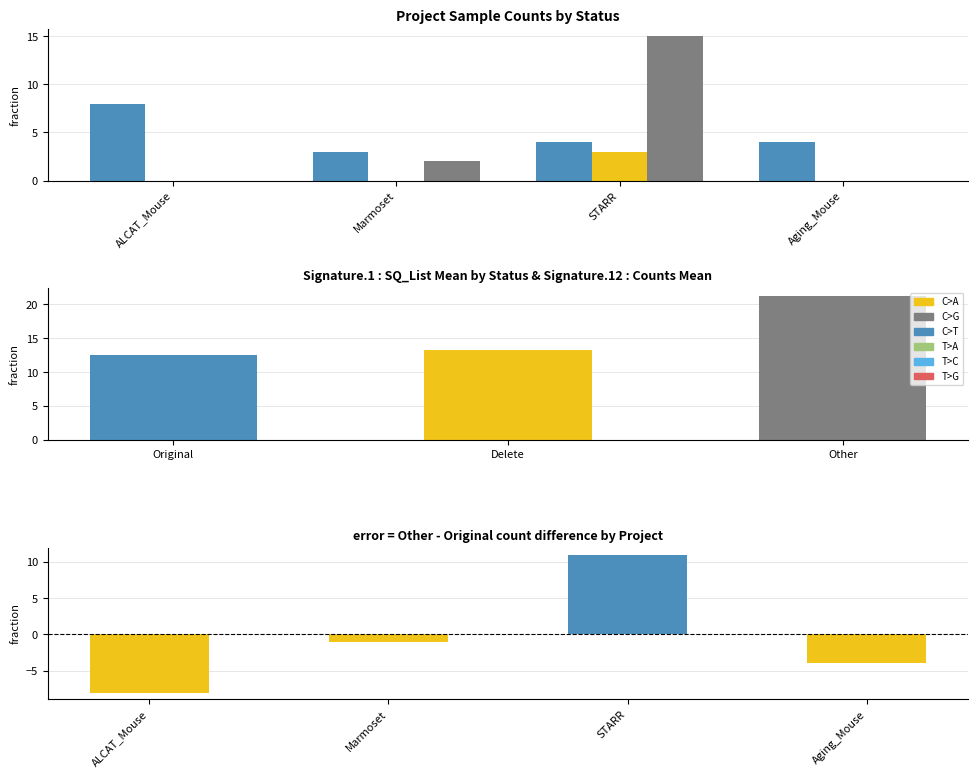

Reading left to right, transcribe all the data shown in this chart.

Original: 8	3	4	4
Delete: 0	0	3	0
Other: 0	2	15	0